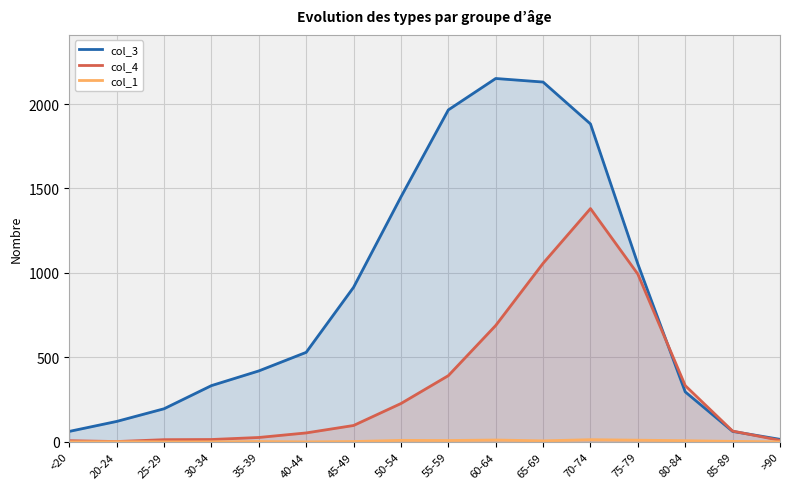

How many values in the col_1 series are below 3?

8